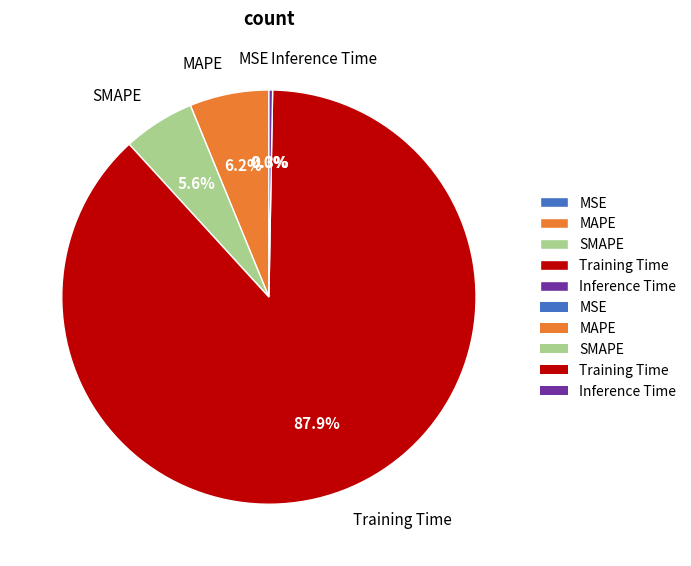

Which has a higher value, SMAPE or Training Time?

Training Time